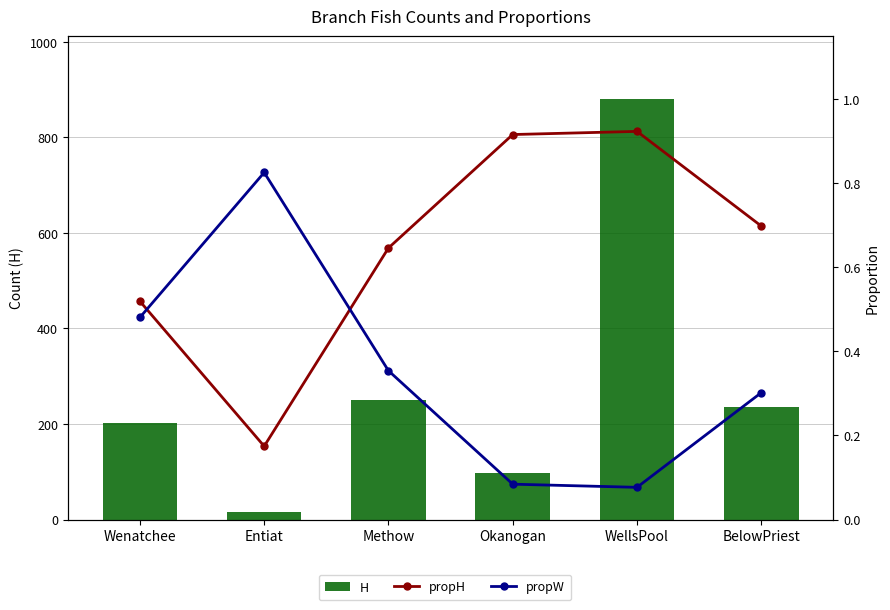

Count the number of data series in this chart.

3